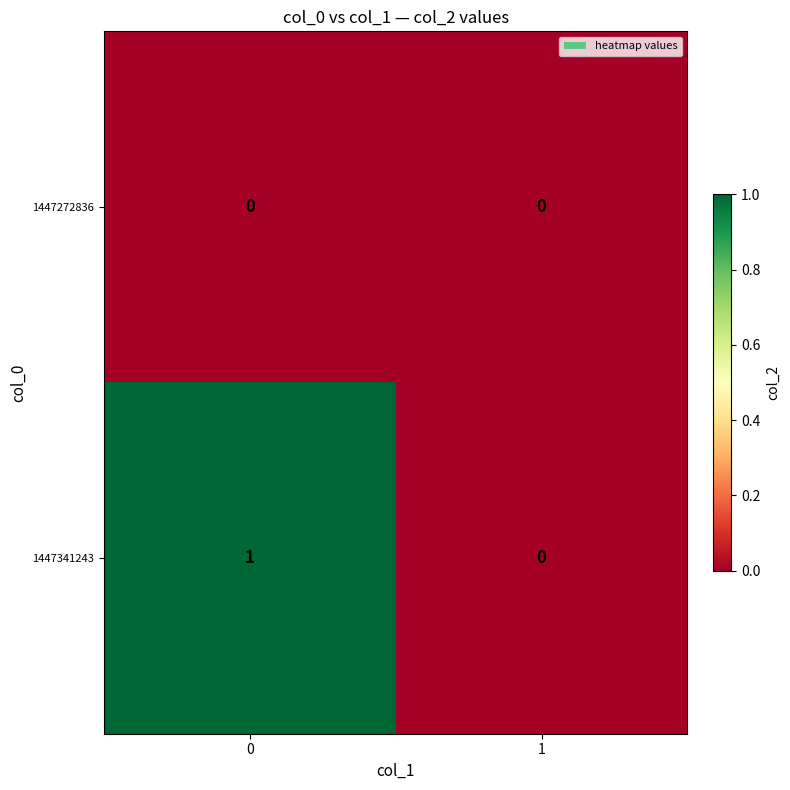

Which series has the largest total across all categories?

1447341243